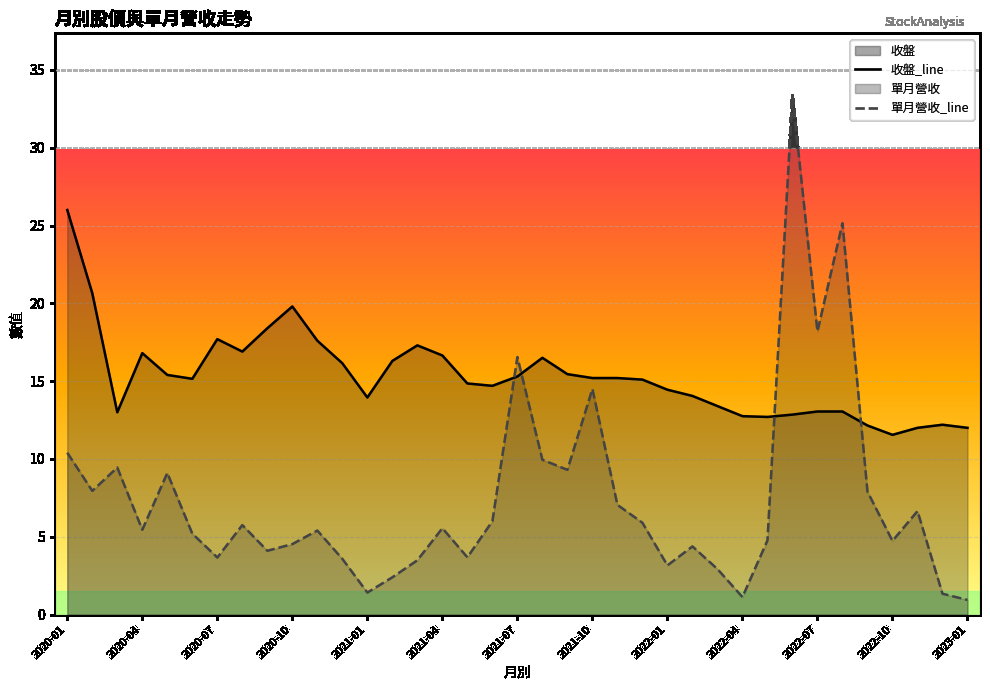

Which series has the largest range (max minus min)?

單月營收_line